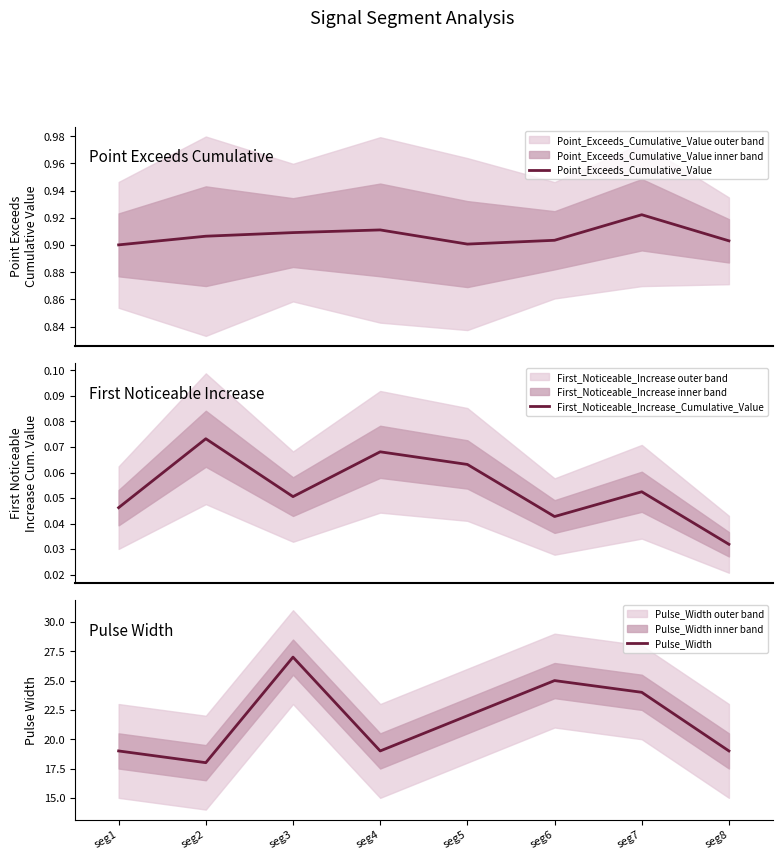

Which category has the highest value in the Point_Exceeds_Cumulative_Value series?

seg7